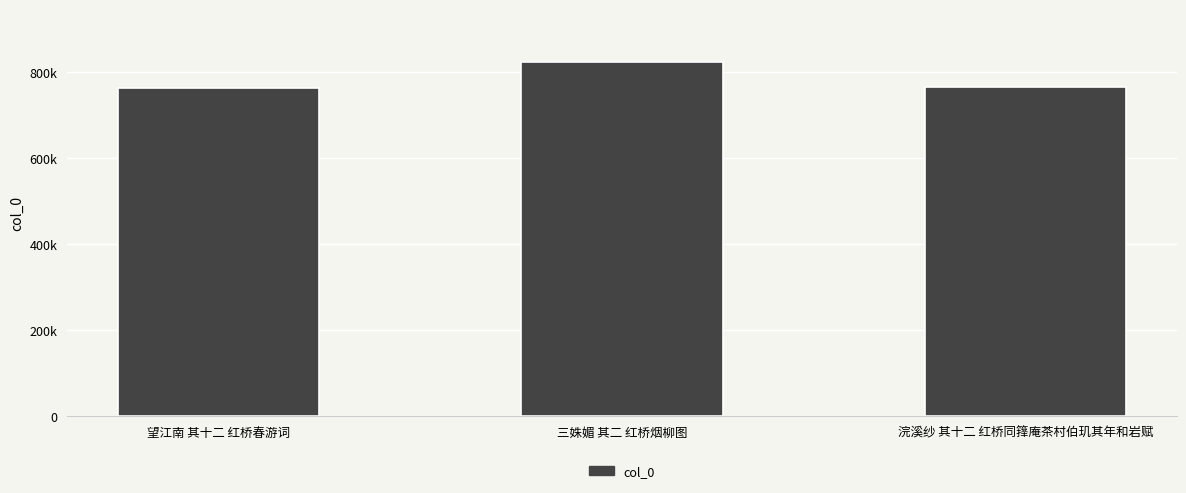

List the labels in order of value, largest first.

三姝媚 其二 红桥烟柳图, 浣溪纱 其十二 红桥同箨庵茶村伯玑其年和岩赋, 望江南 其十二 红桥春游词